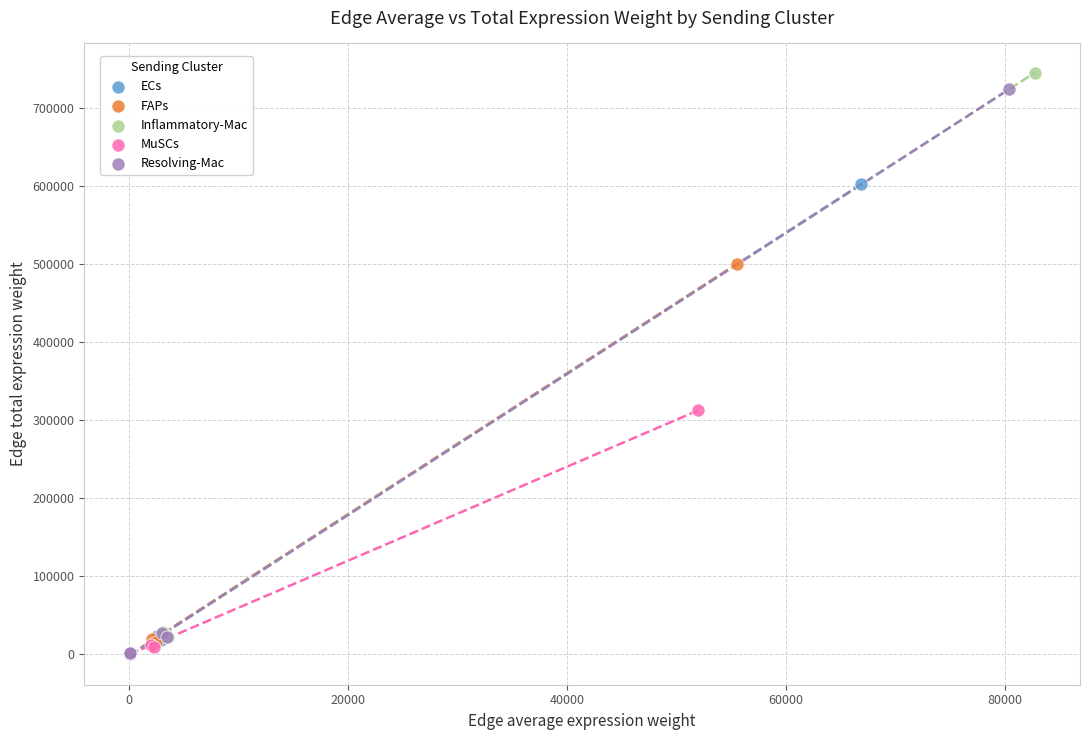

Which series has the largest Y range (max minus min)?

Inflammatory-Mac